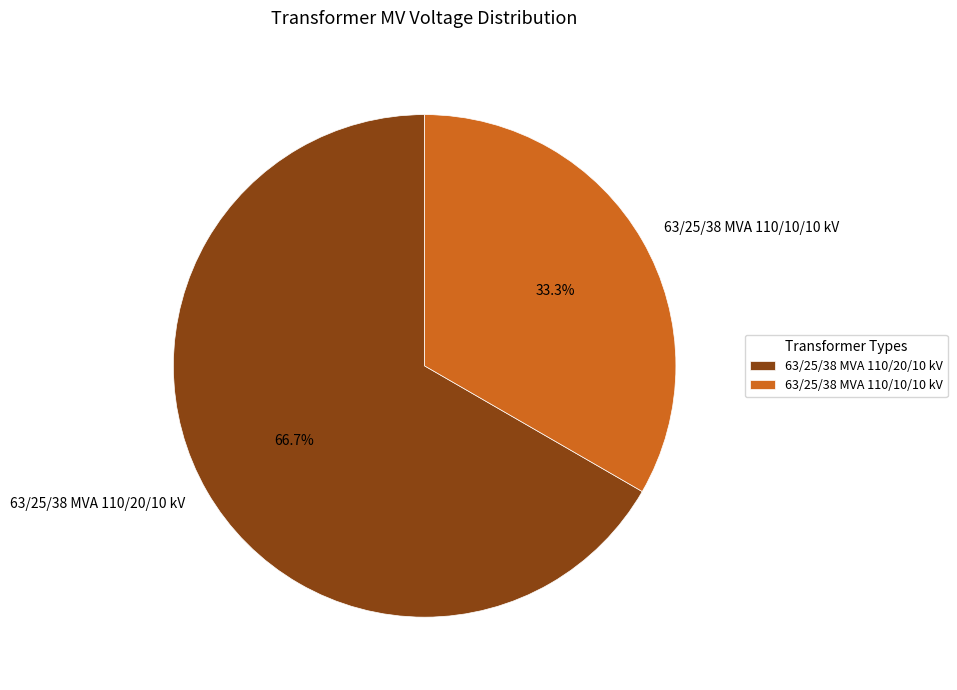

To the nearest percent, what is the difference between the 63/25/38 MVA 110/10/10 kV and 63/25/38 MVA 110/20/10 kV slice percentages?

33%